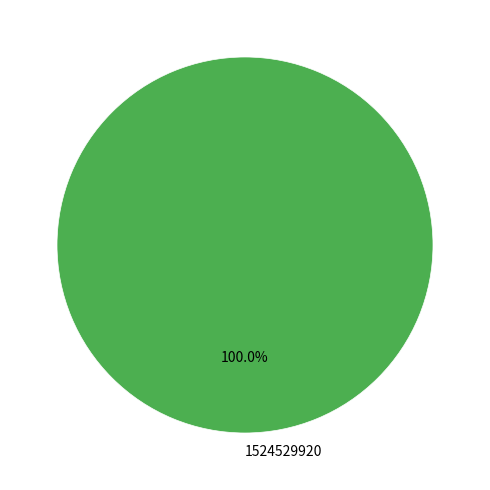

How many slices are in this pie chart?

1